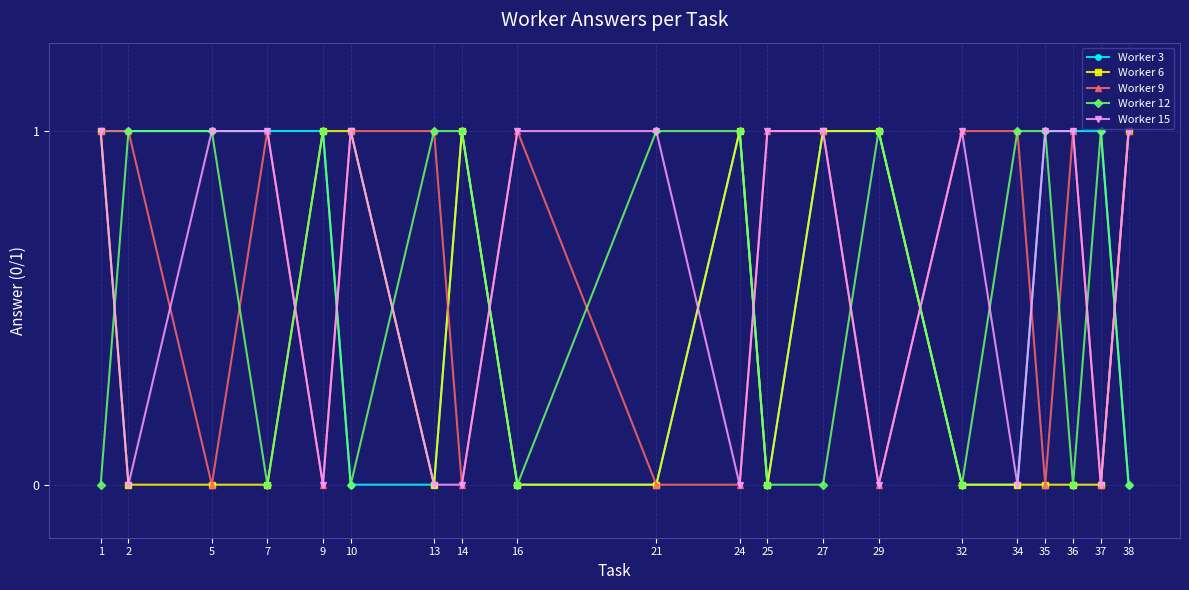

What is the value of the Worker 6 point at the 5th from the left?

1